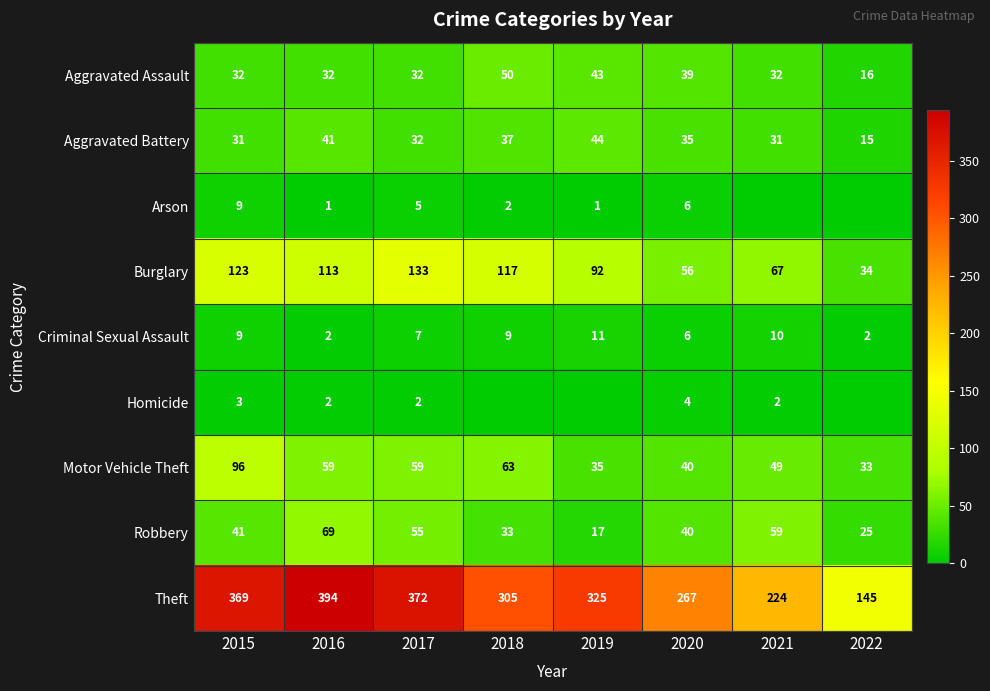

The Aggravated Battery series shows 31 at 2021. True or false?

True